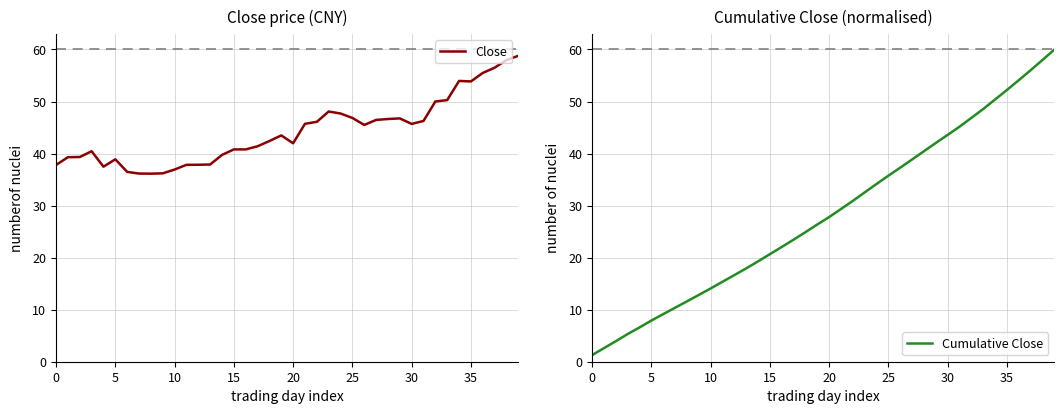

How many values in the Close series exceed 43?

20